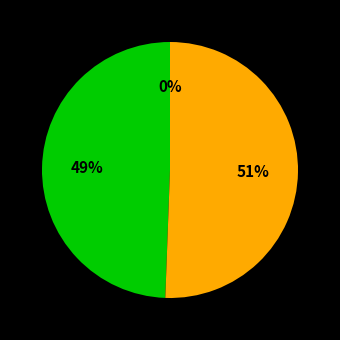

To the nearest percent, what is the average slice percentage?

33%